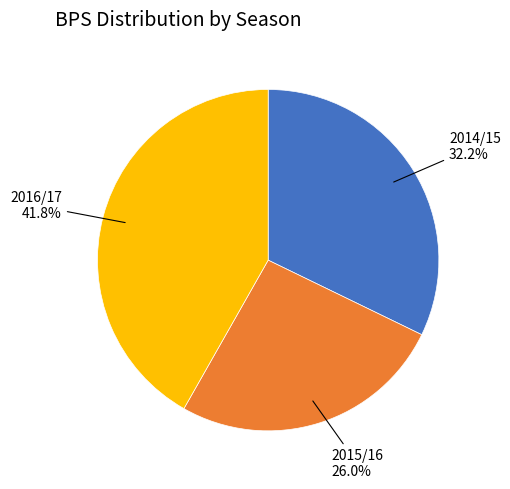

What is the smallest slice in the pie chart?

2015/16